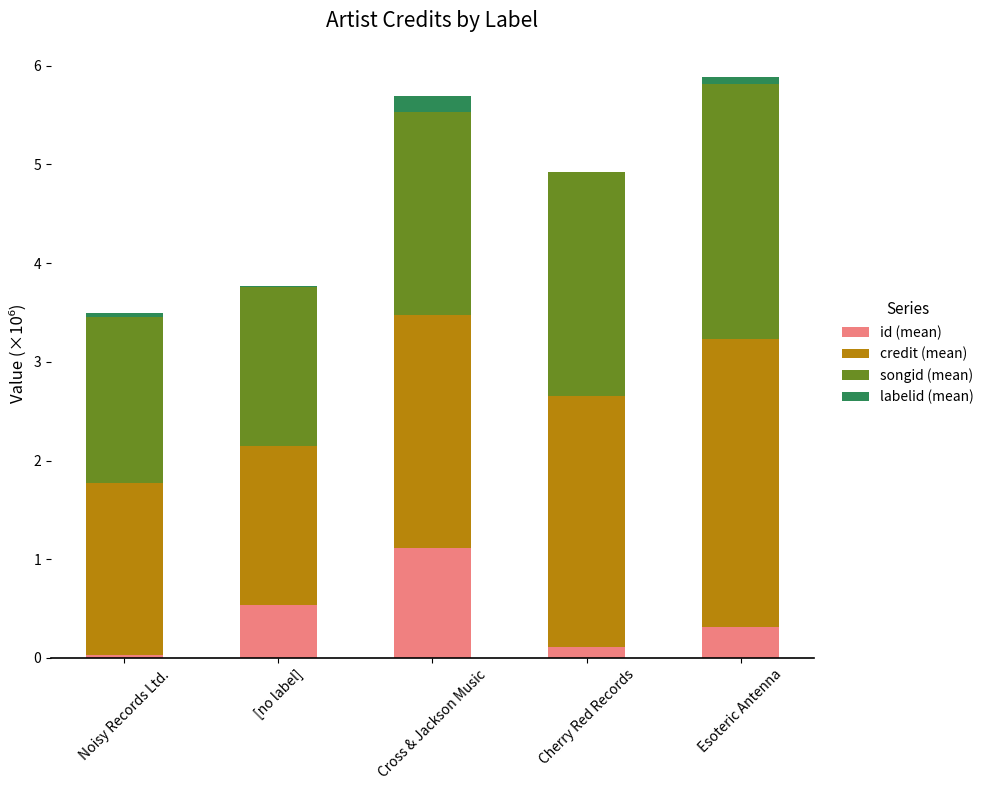

How many series are shown in this chart?

4